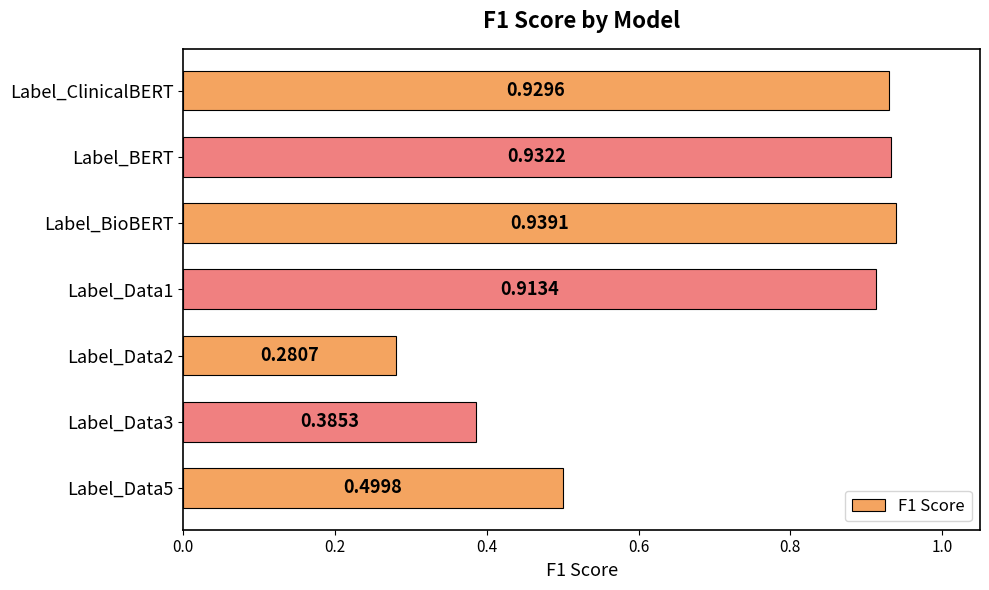

List the labels in order of value, smallest first.

Label_Data2, Label_Data3, Label_Data5, Label_Data1, Label_ClinicalBERT, Label_BERT, Label_BioBERT